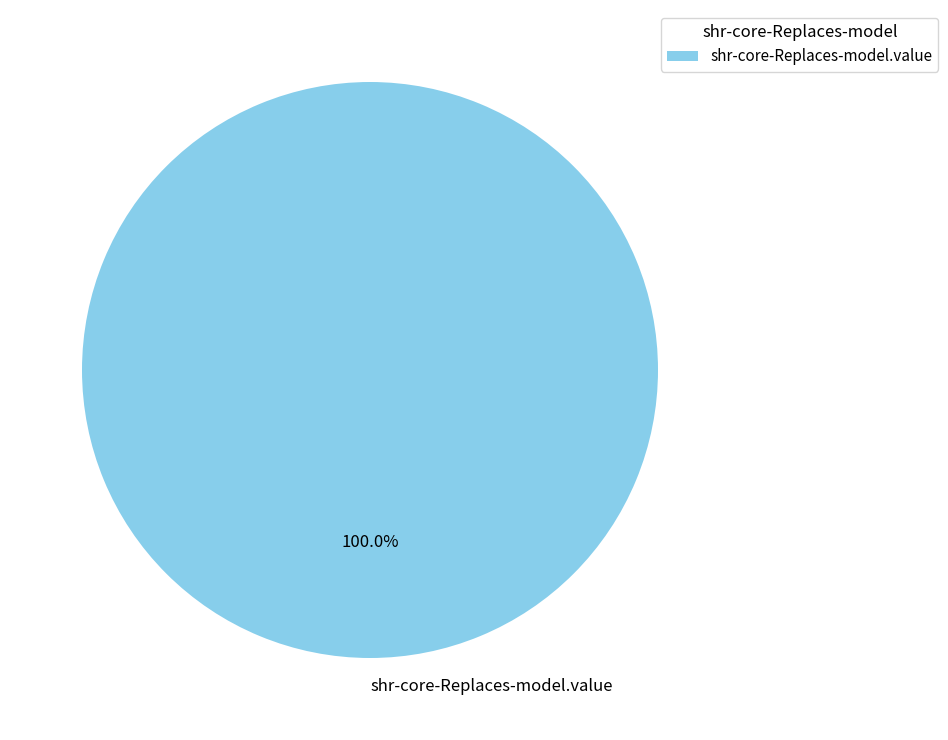

Count the number of slices in the pie.

1